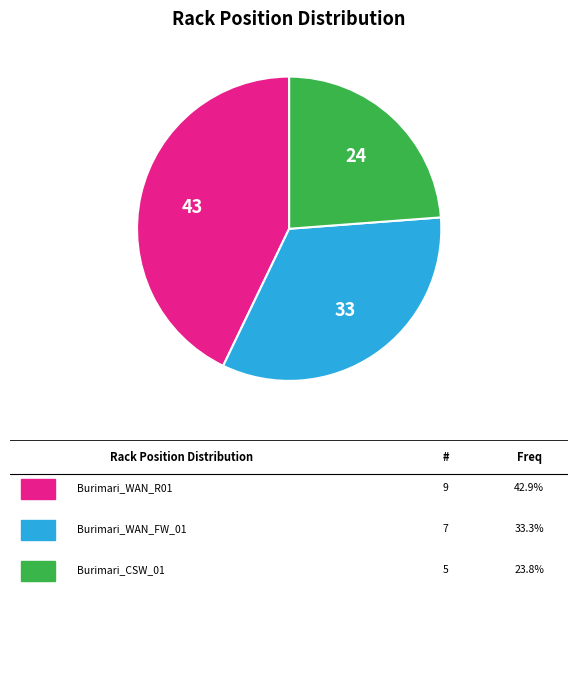

Is there any slice that represents more than half of the pie?

No